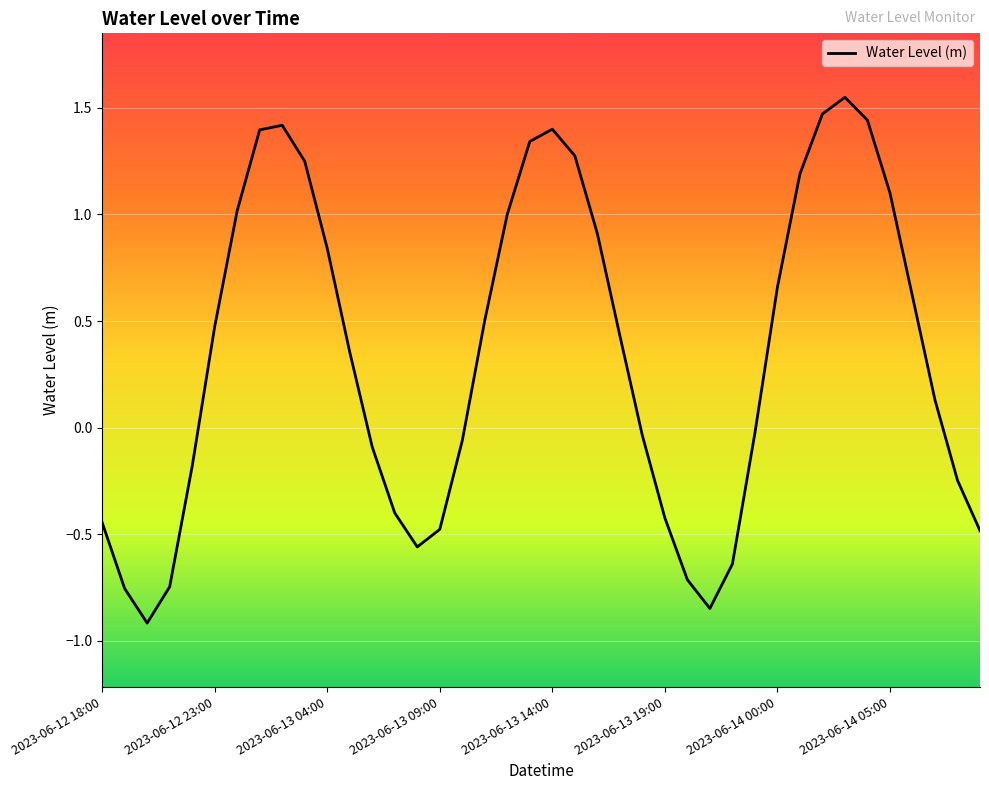

What is the difference between the maximum and minimum values?

2.5